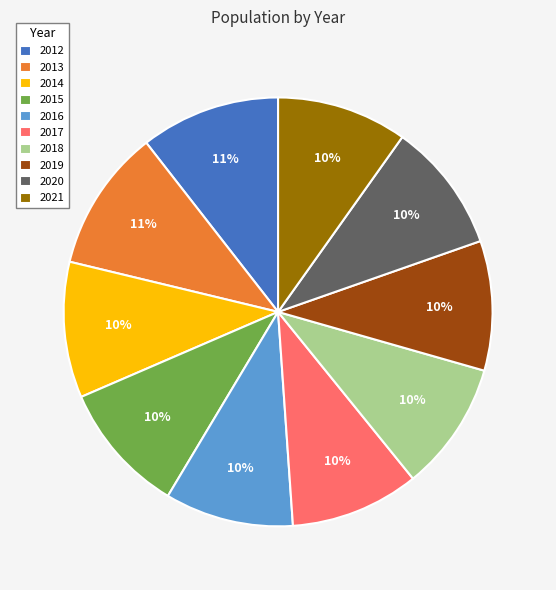

Does any single category account for the majority?

No